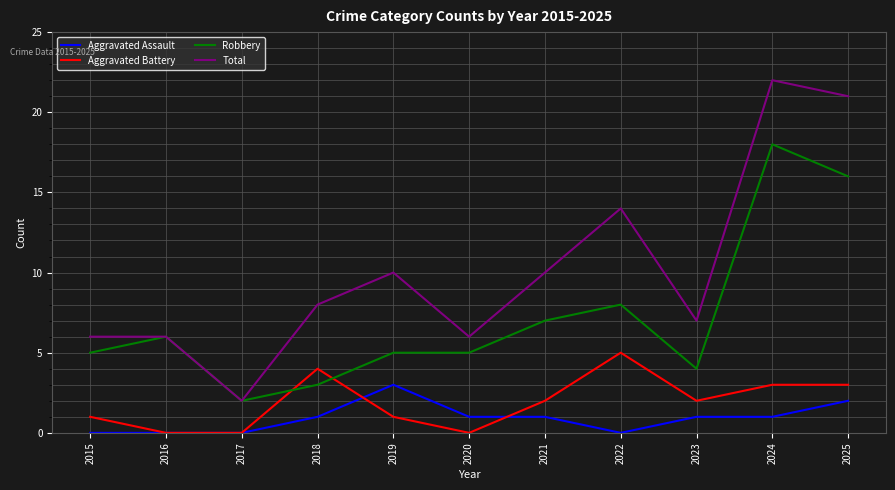

At how many categories does at least one series exceed 5?

10